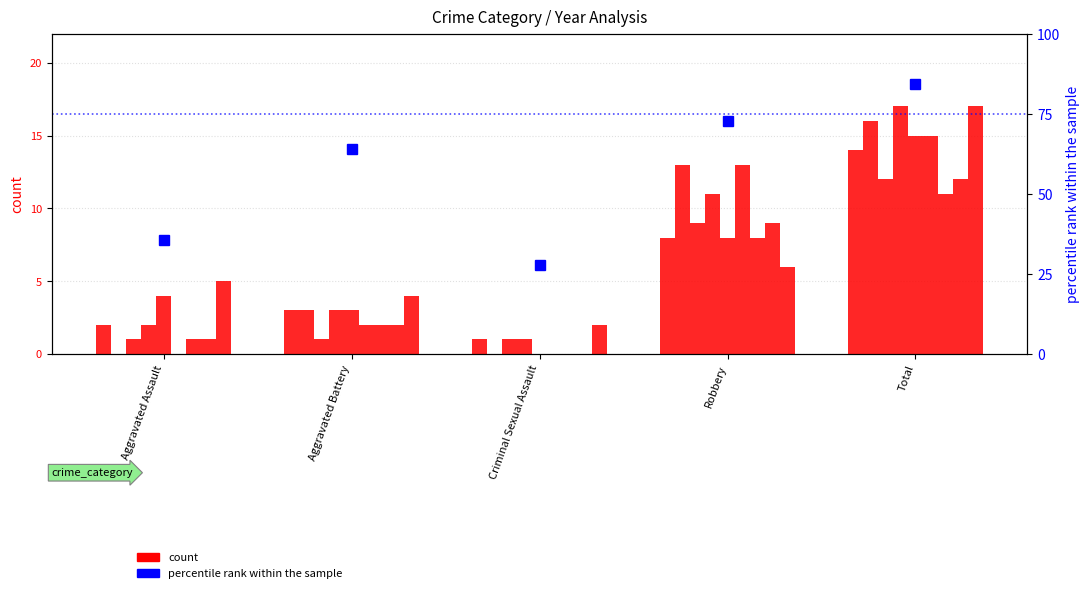

What is the label of the 5th bar from the right?

Aggravated Assault